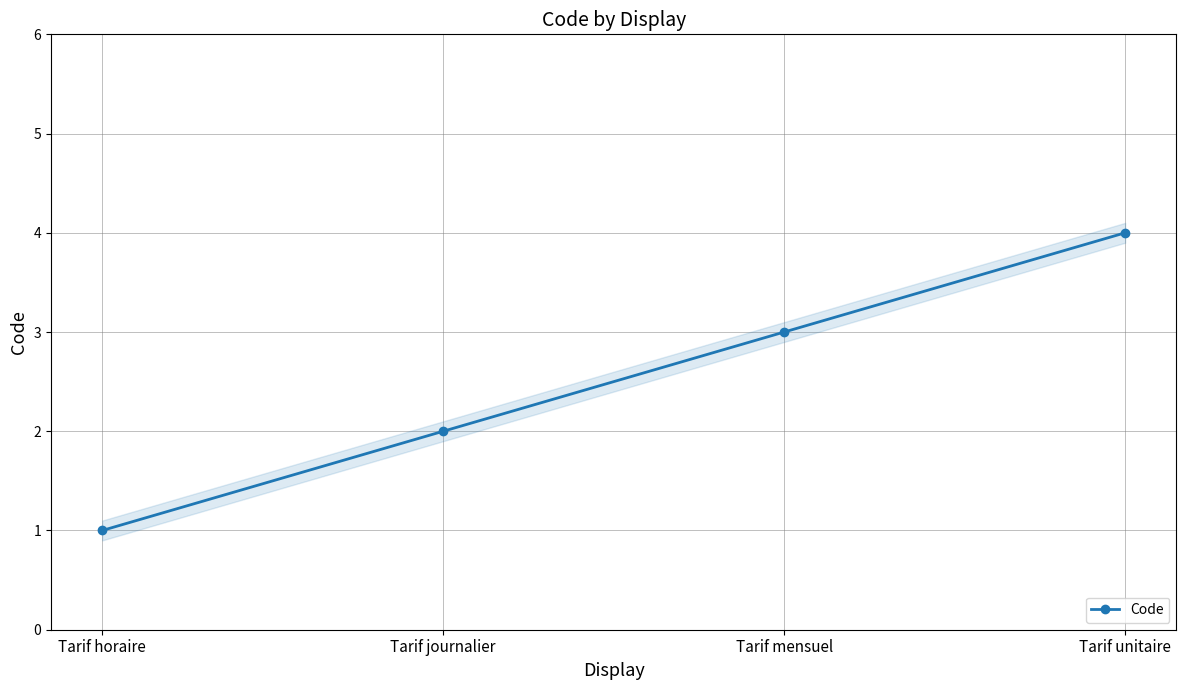

What is the difference between the values at Tarif unitaire and Tarif horaire?

3